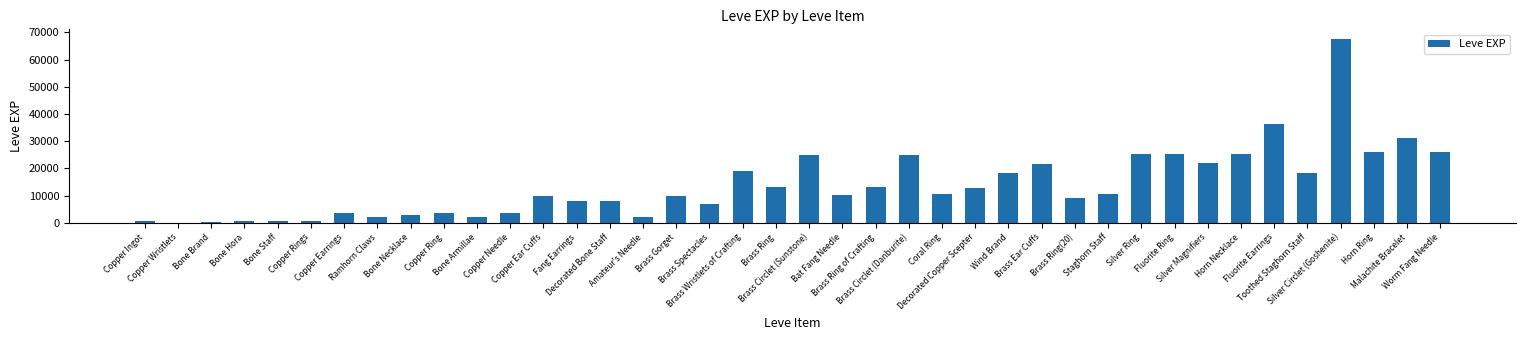

What is the greatest value displayed?

67730